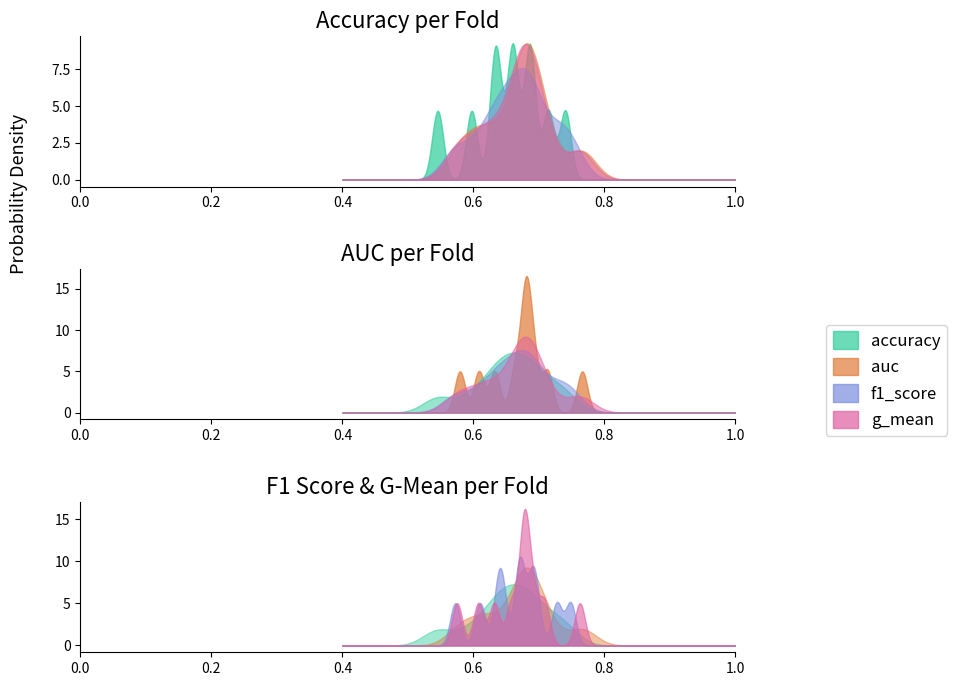

What is the sum of all f1_score values?

6.7